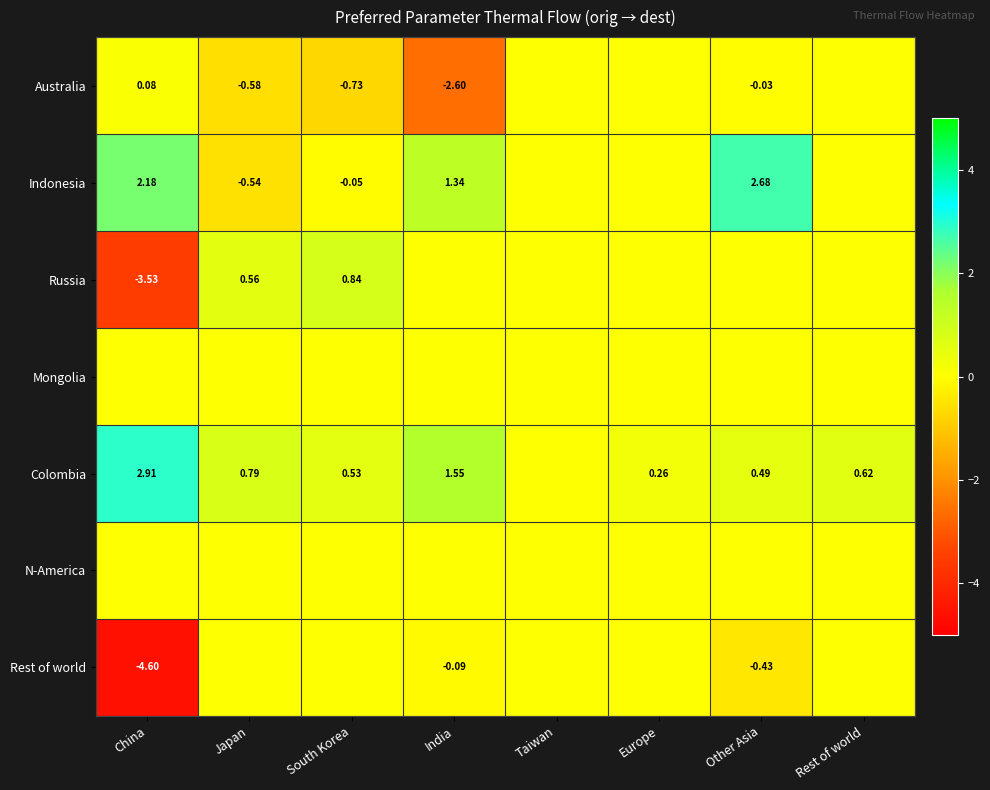

What is the sum of the Rest of world values at India and Rest of world?

-0.1